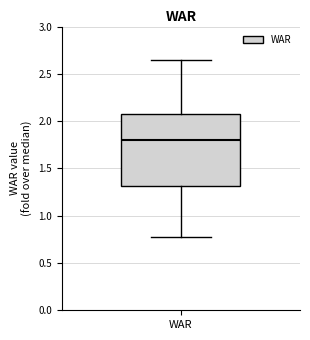

Where does the upper whisker of the box for WAR end on the y-axis? The values are not printed on the chart, so give them approximately, as read against the axis.

2.65